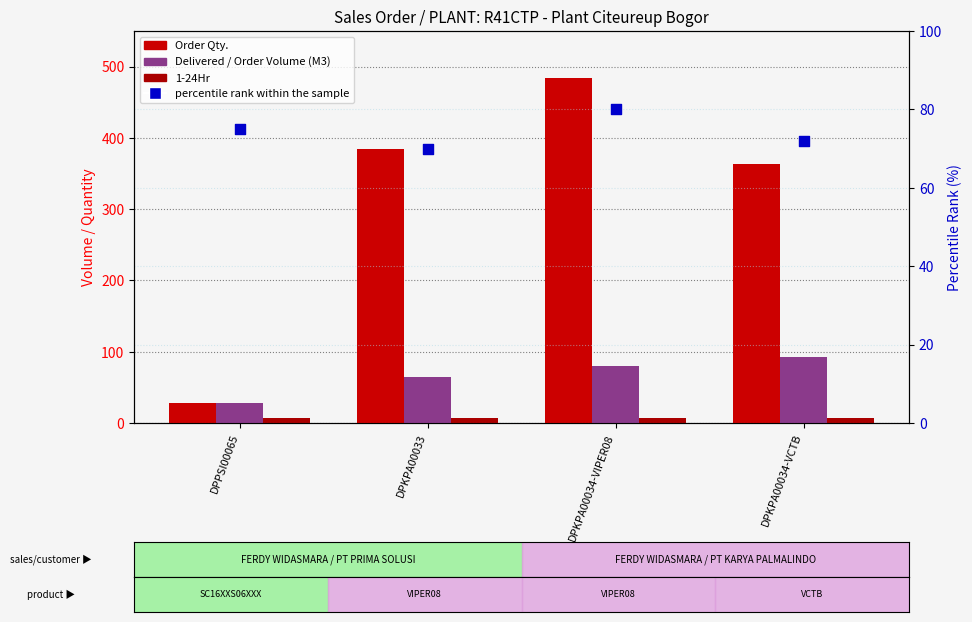

What are all the series names shown in the legend?

Order Qty., Delivered / Order Volume (M3), 1-24Hr, percentile rank within the sample